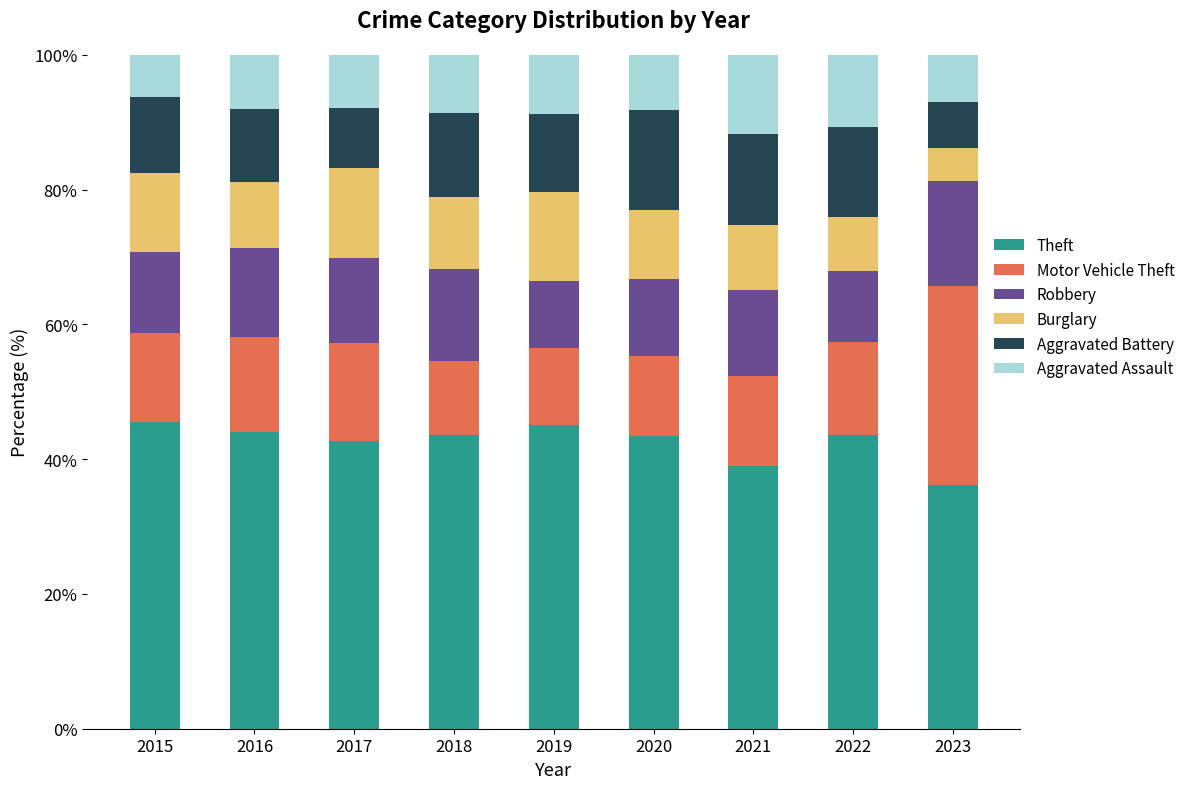

What is the minimum value for Theft?

36.1